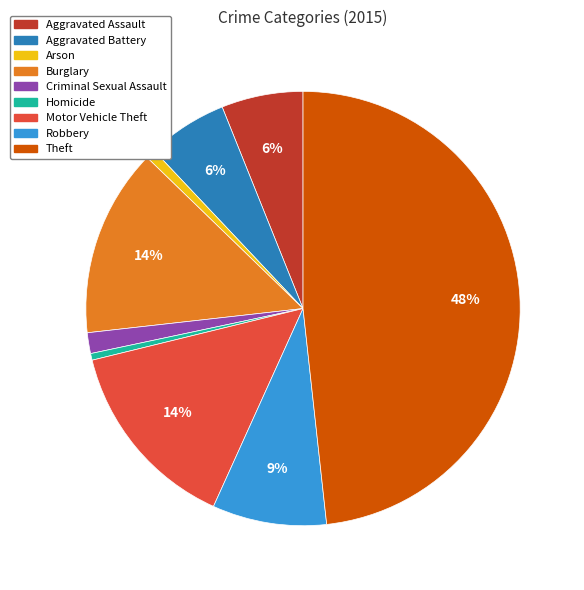

Is there any slice that represents more than half of the pie?

No